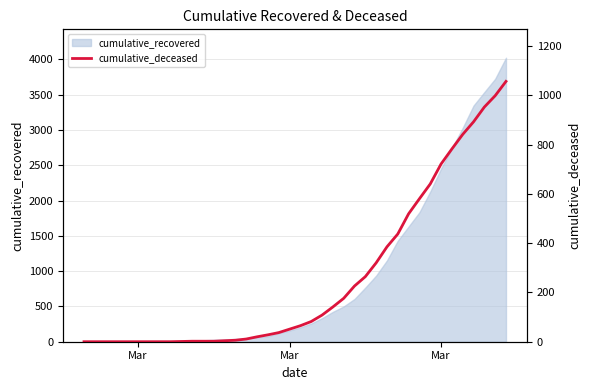

At which category does the chart reach its minimum across all series?

Mar